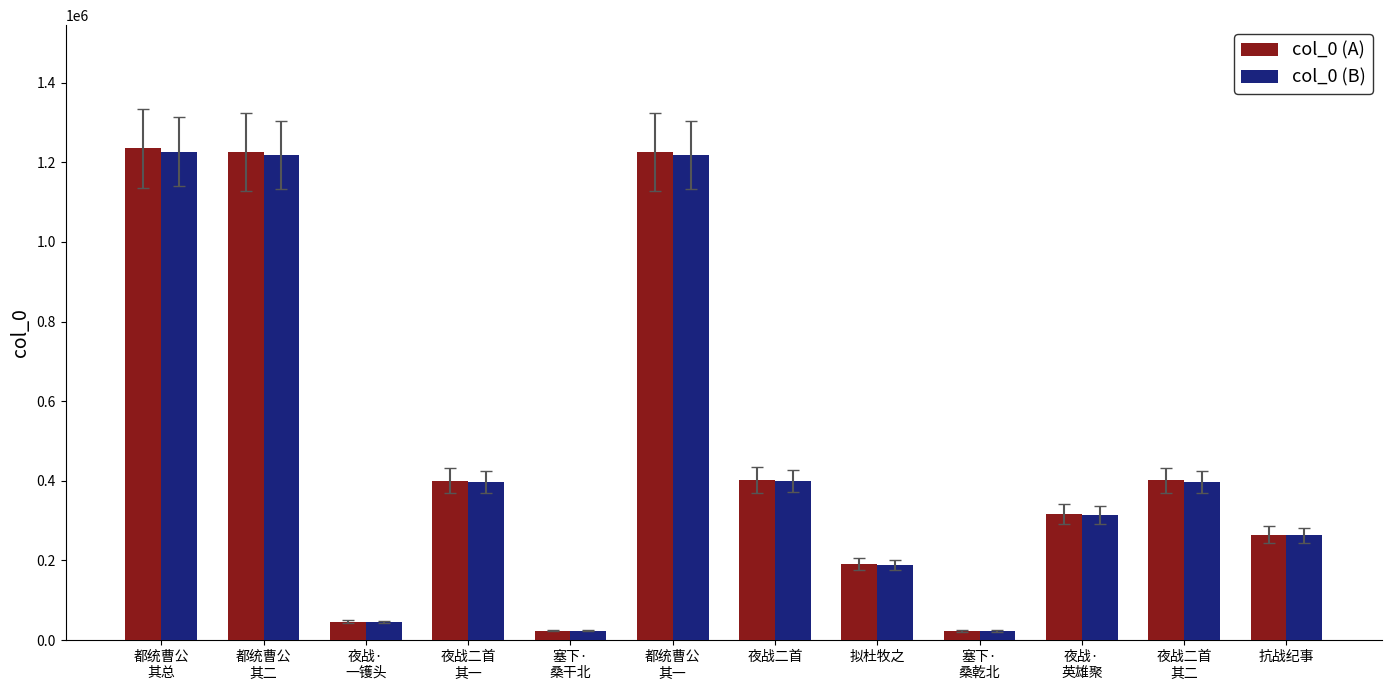

At how many categories does at least one series exceed 1202040?

3